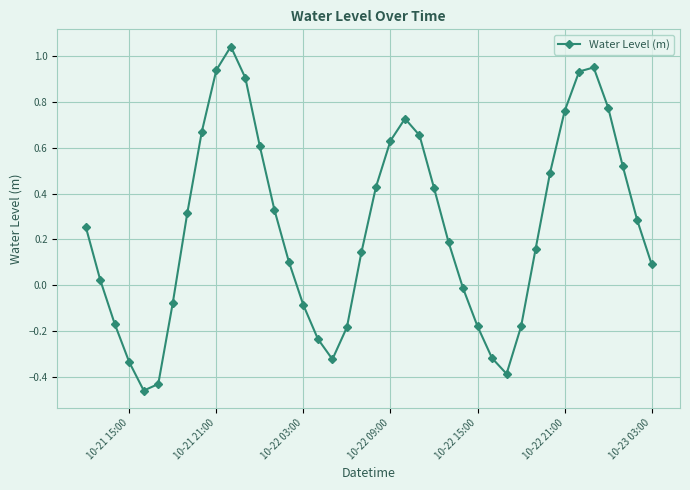

What is the difference between the maximum and second lowest values?

1.5